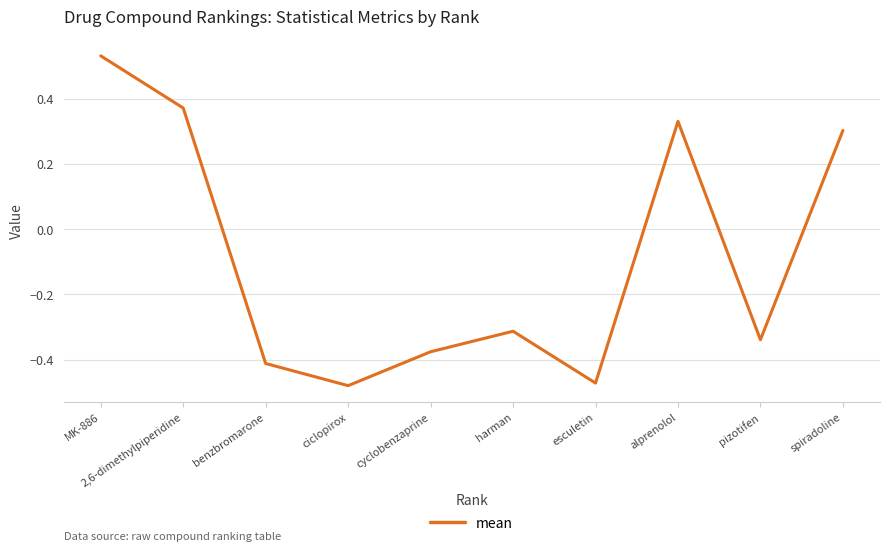

Which has a higher value, pizotifen or cyclobenzaprine?

pizotifen